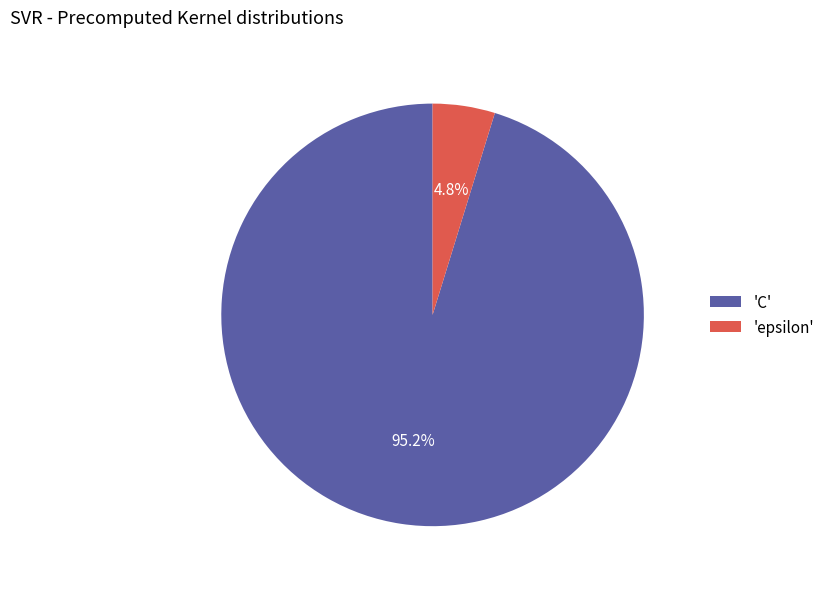

Count the number of slices in the pie.

2